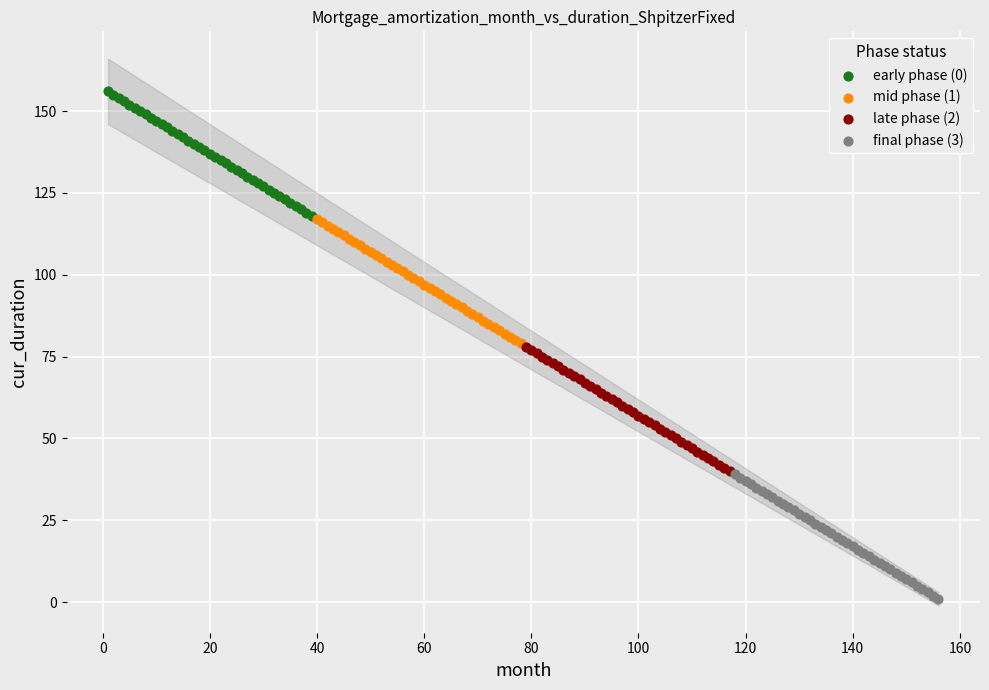

Which series contains the lowest Y value?

final phase (3)